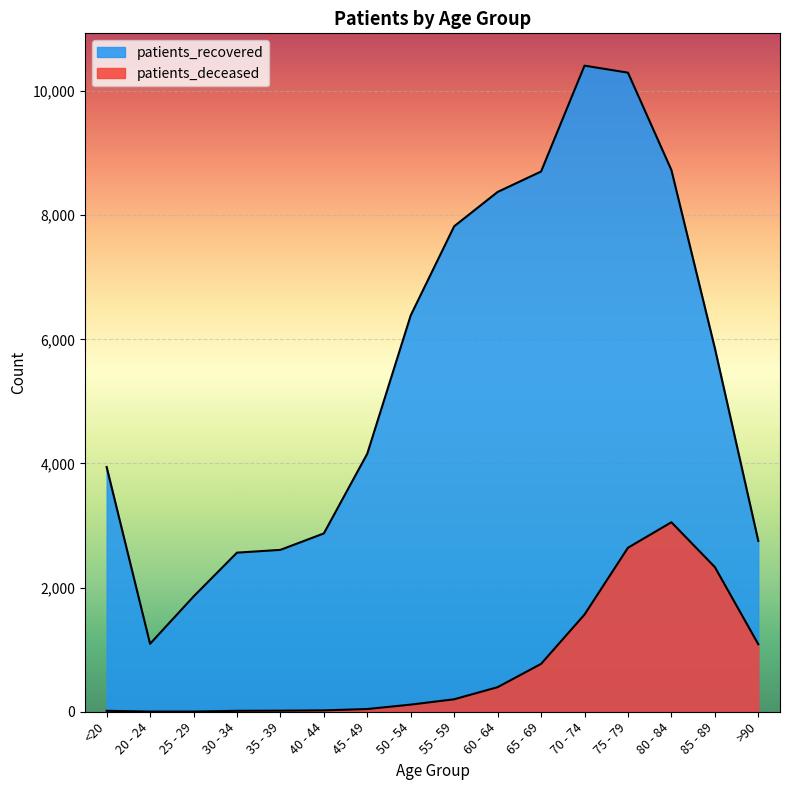

Rank the series by their average value, from highest to lowest.

patients_recovered, patients_deceased